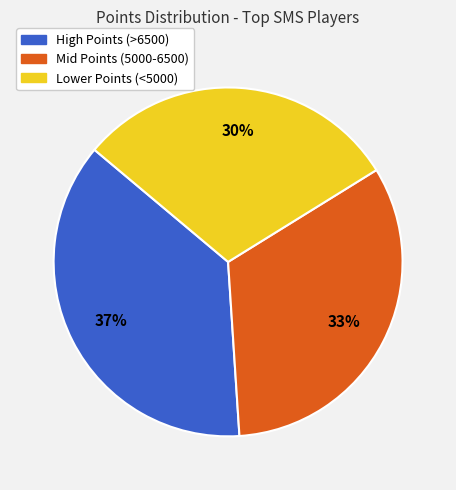

Does any single category account for the majority?

No